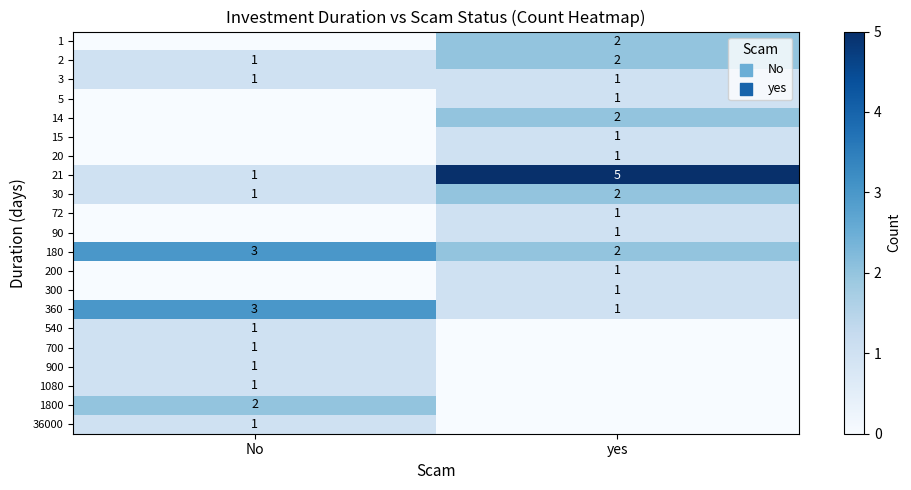

What is the sum of all 21 values?

6